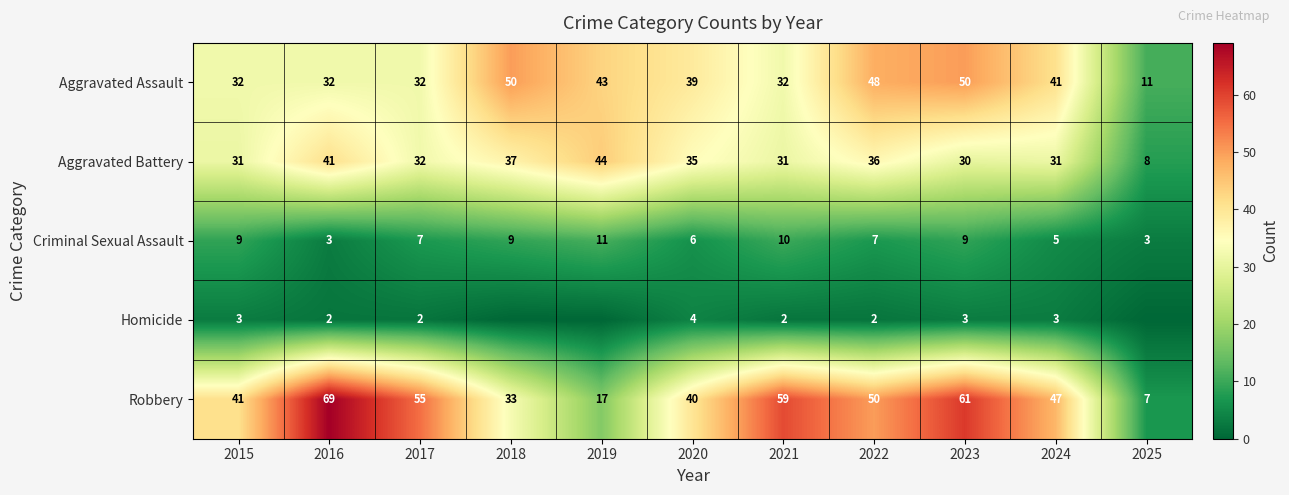

At 2015, list the series in order from largest to smallest.

Robbery, Aggravated Assault, Aggravated Battery, Criminal Sexual Assault, Homicide